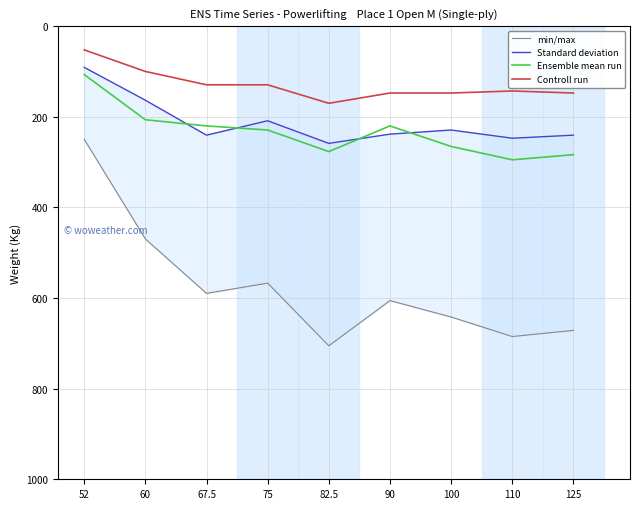

What position from the left is 110?

8